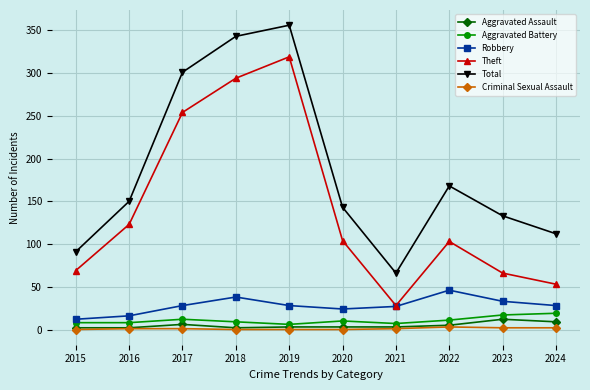

How many lines are shown in the chart?

6